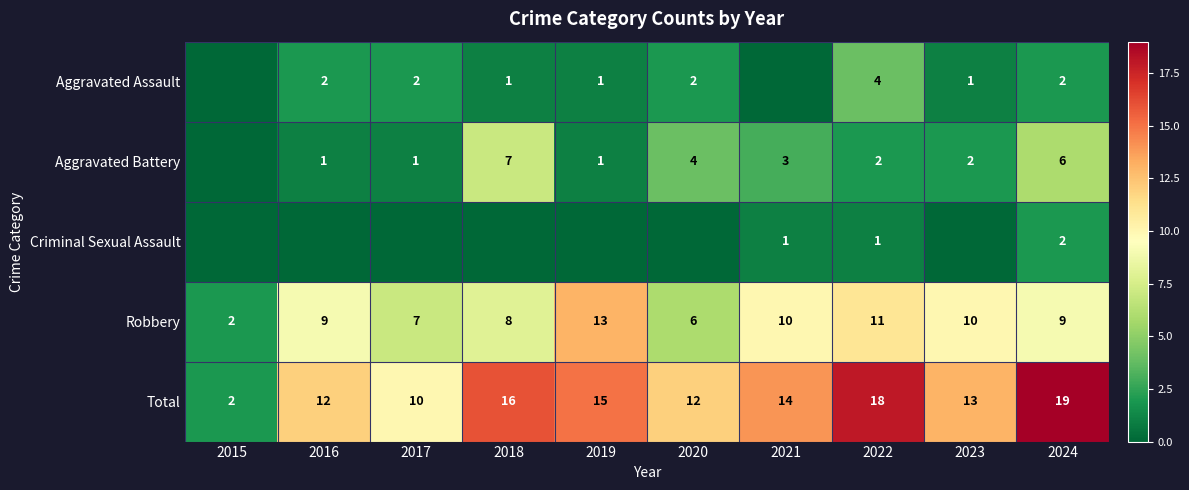

What is the difference between the Aggravated Assault values at 2018 and 2022?

3